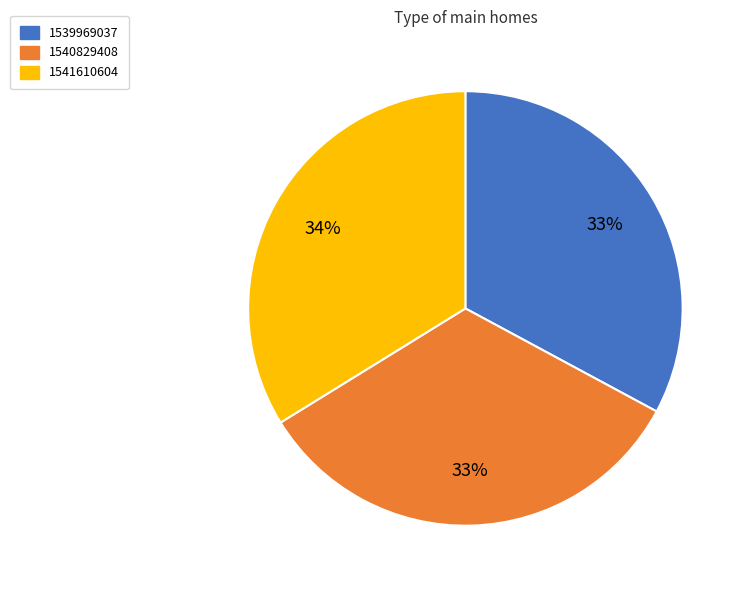

To the nearest percent, what portion does 1540829408 represent?

33%